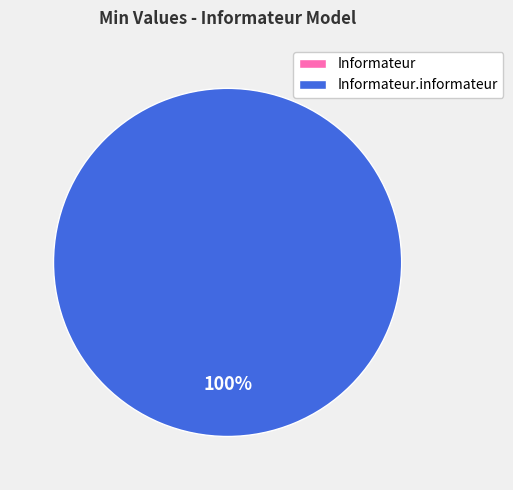

True or false: Informateur.informateur accounts for 100% of the total.

True